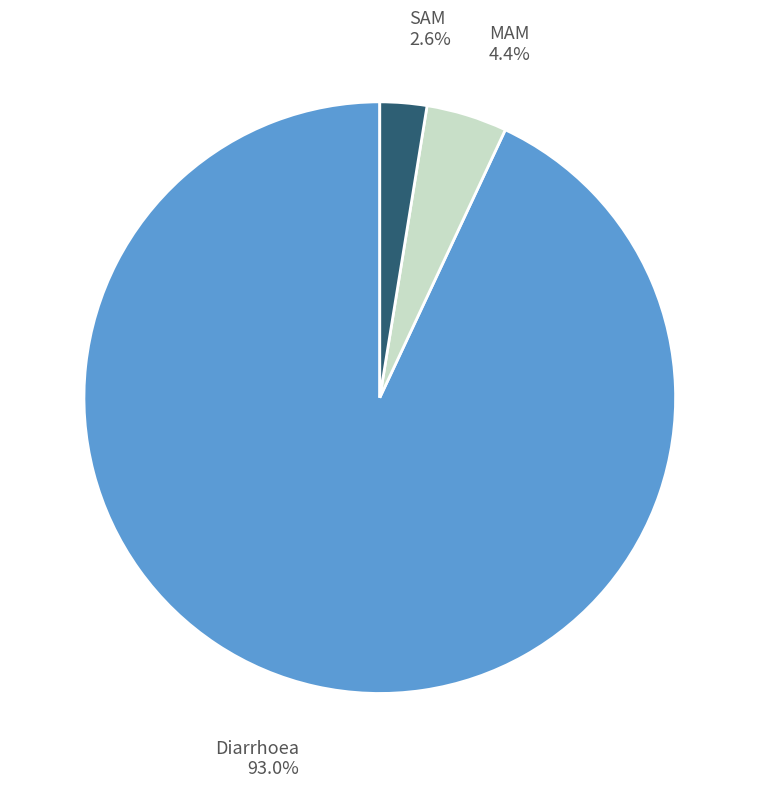

What is the majority slice?

Diarrhoea